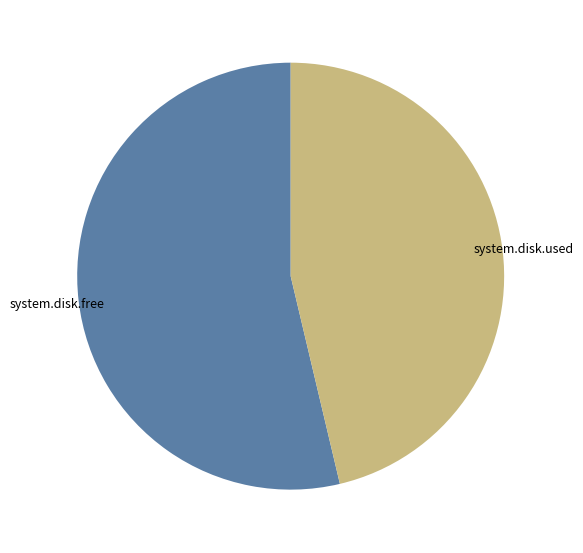

Is there any slice that represents more than half of the pie?

Yes